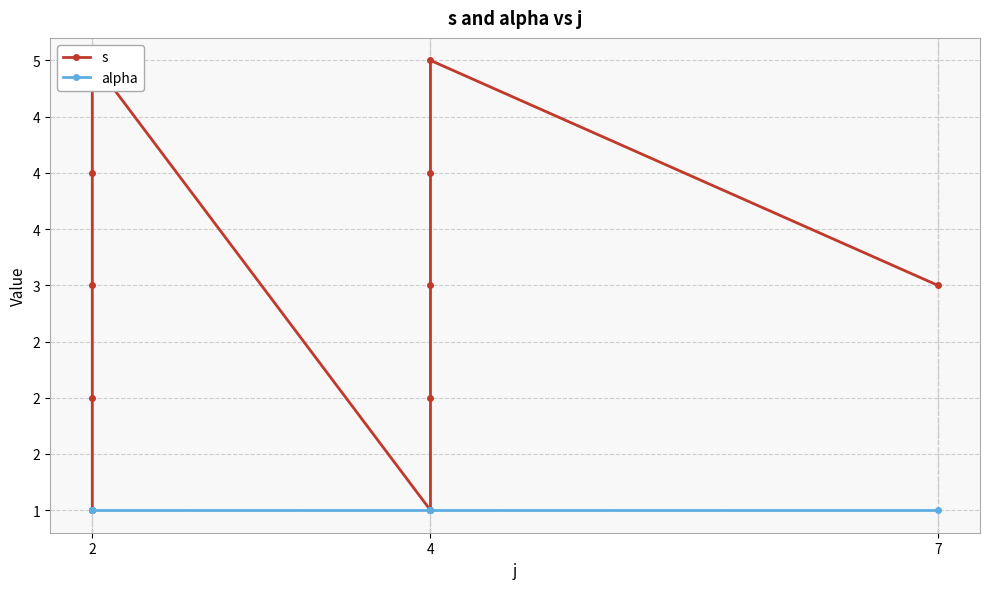

What is the maximum value shown in the chart?

5